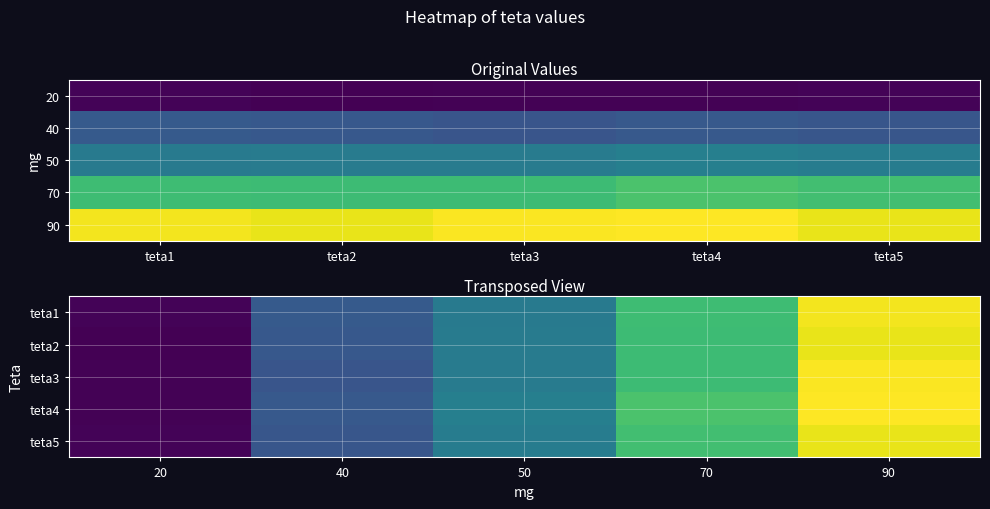

How many distinct data groups are displayed?

5